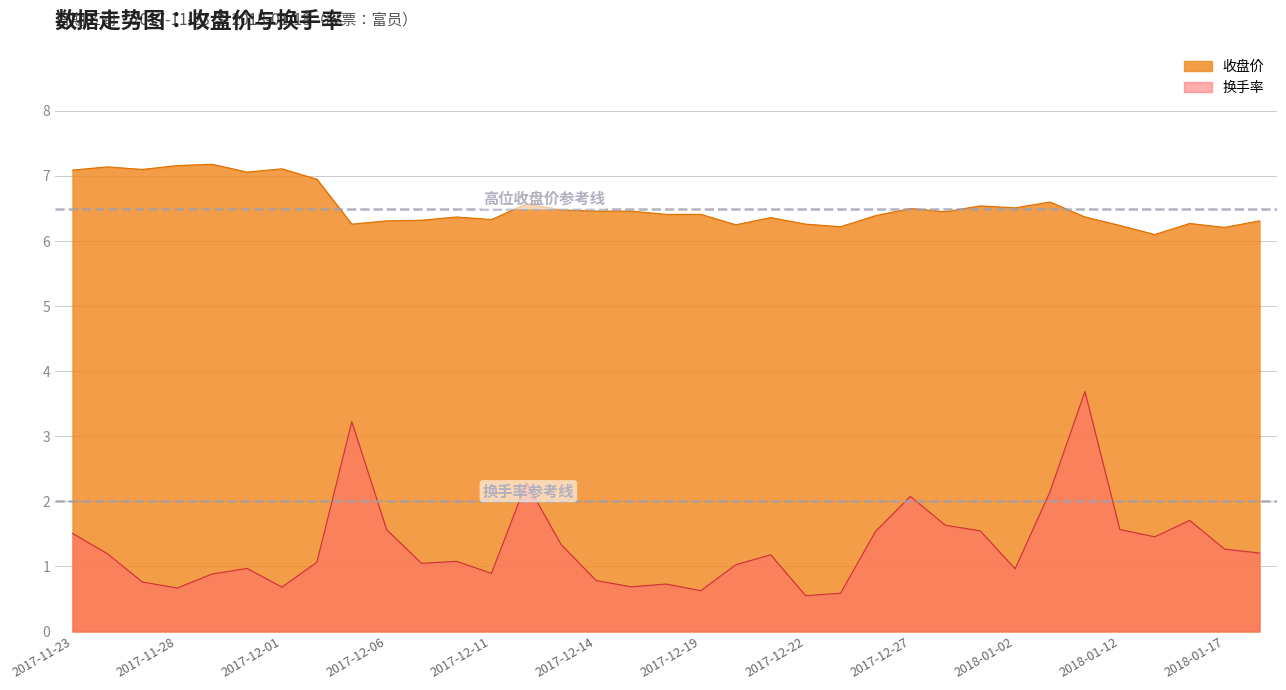

How many series are shown in this chart?

2